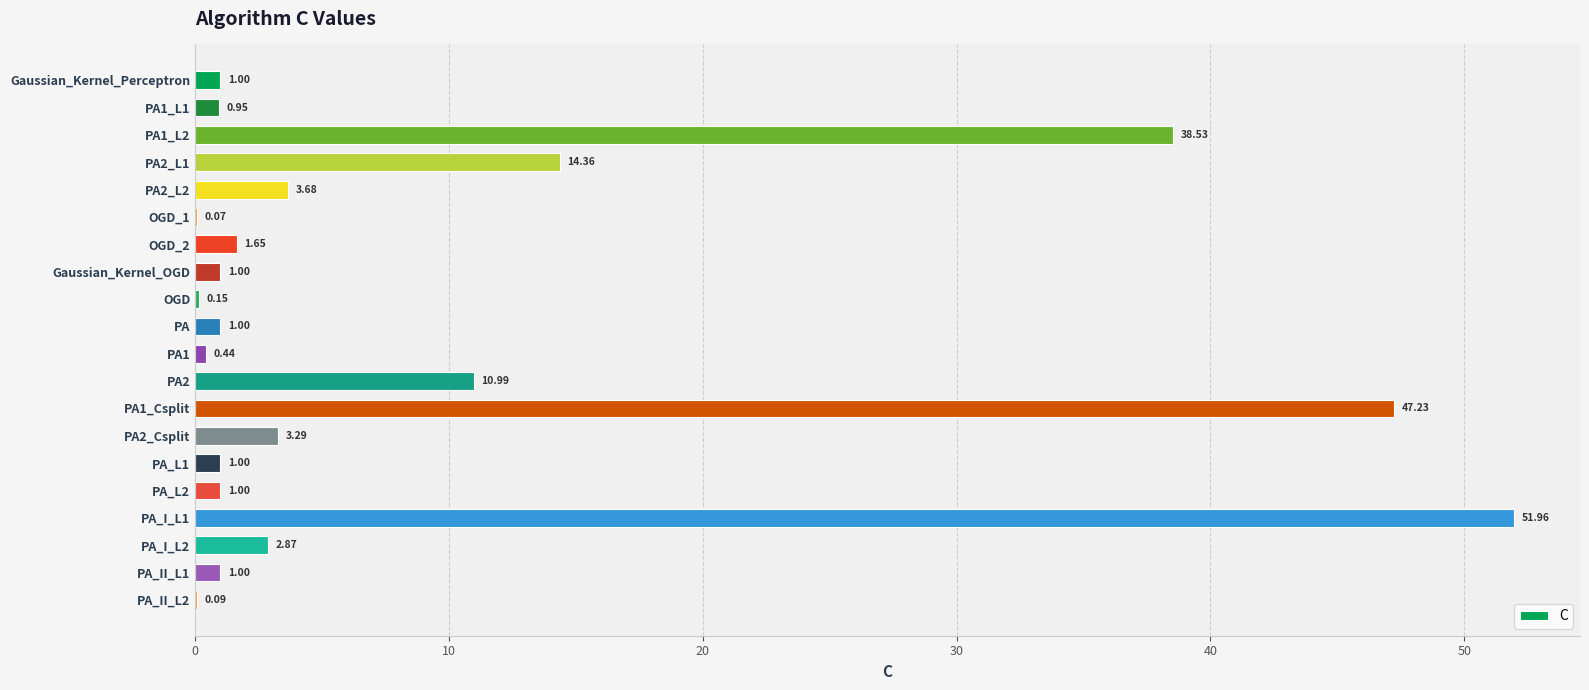

Approximately how many times larger is the value at PA2_Csplit compared to OGD_2?

2.0